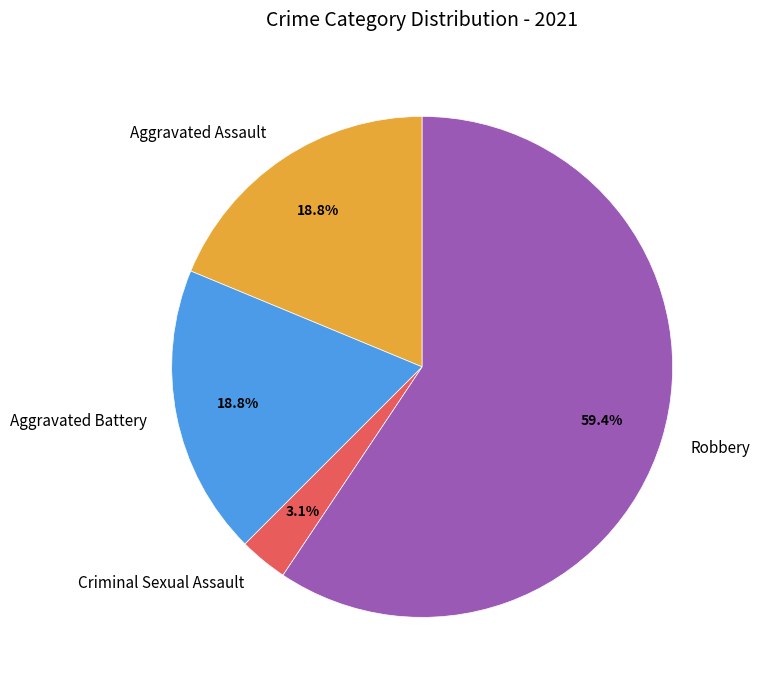

Between Aggravated Assault and Robbery, which is larger?

Robbery